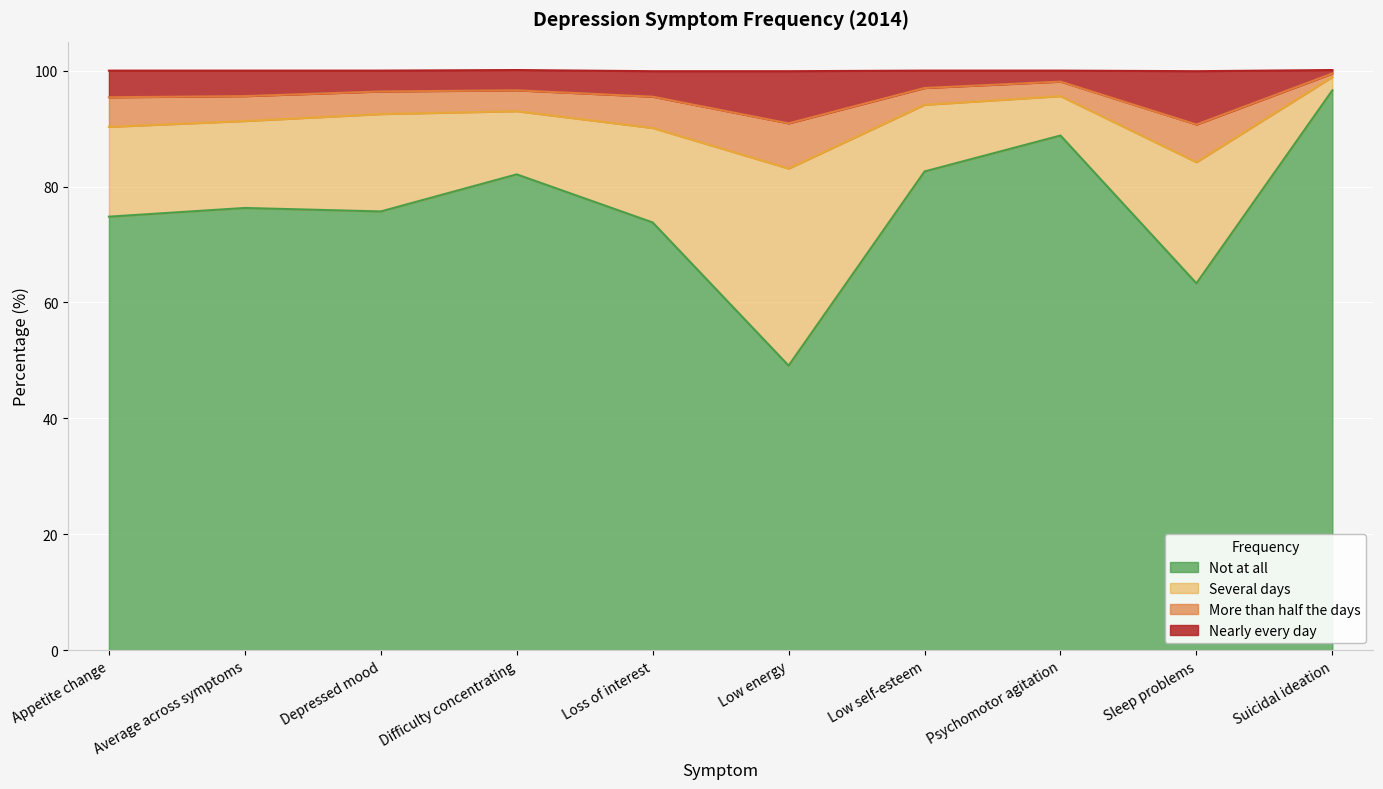

The value of Not at all at Average across symptoms is 116.3. True or false?

False